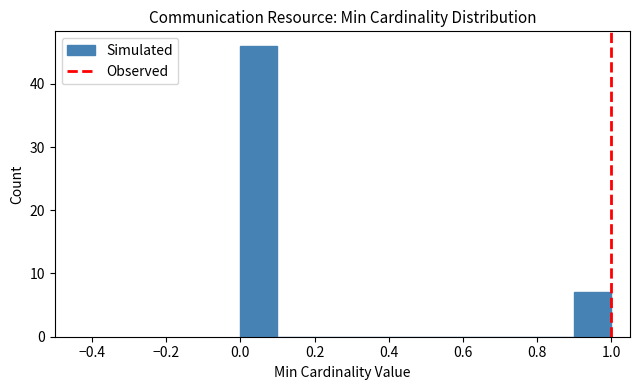

Which range on the x-axis has the tallest bar?

0.0 to 0.1